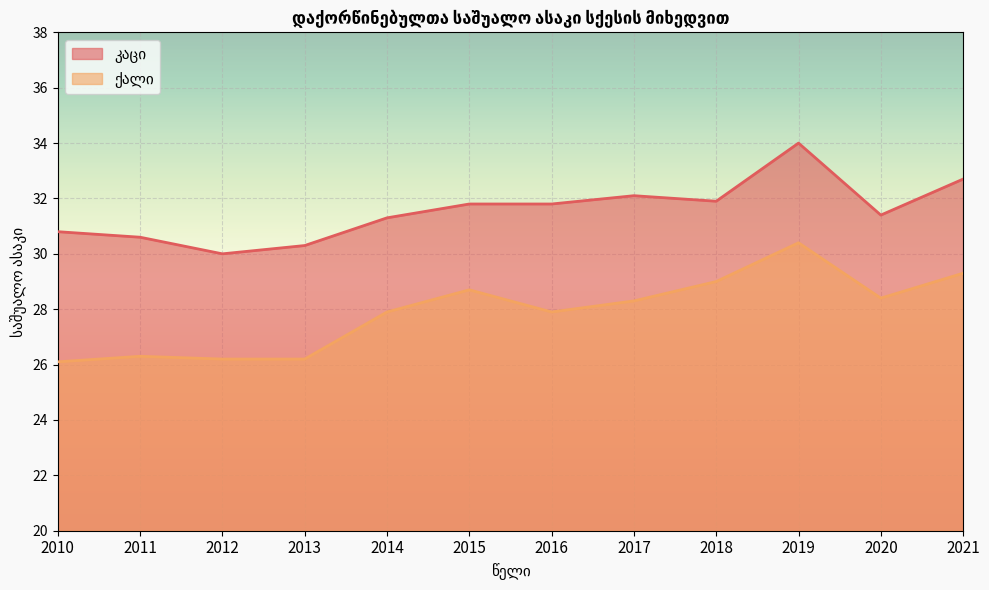

What is the difference between the highest and lowest values at 2021?

3.4